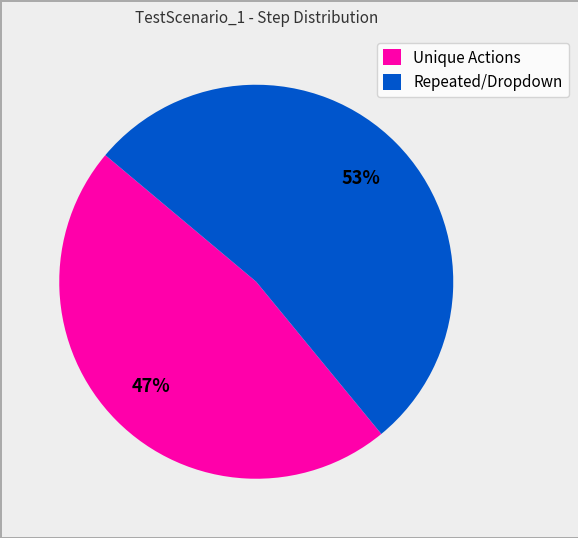

Approximately how many times larger is the value at Unique Actions compared to Repeated/Dropdown?

0.9